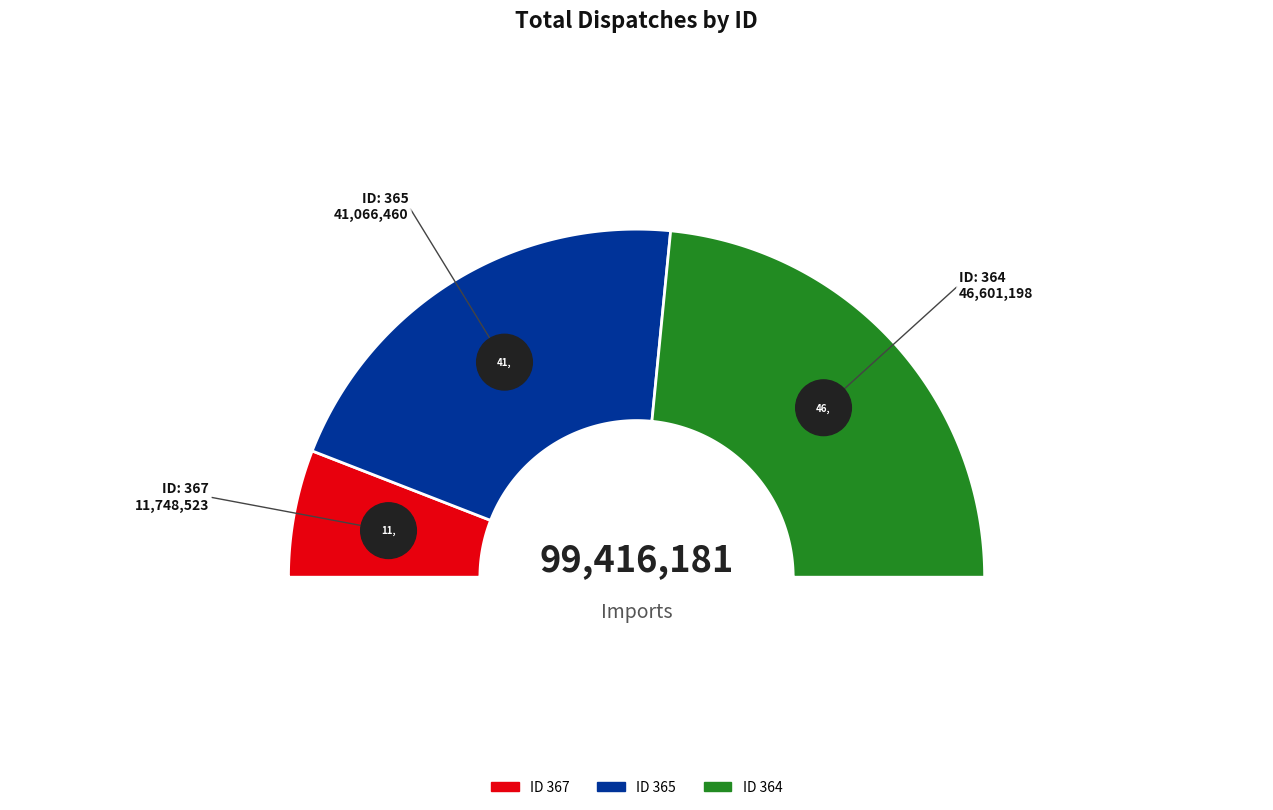

Which category has the biggest portion of the pie?

364